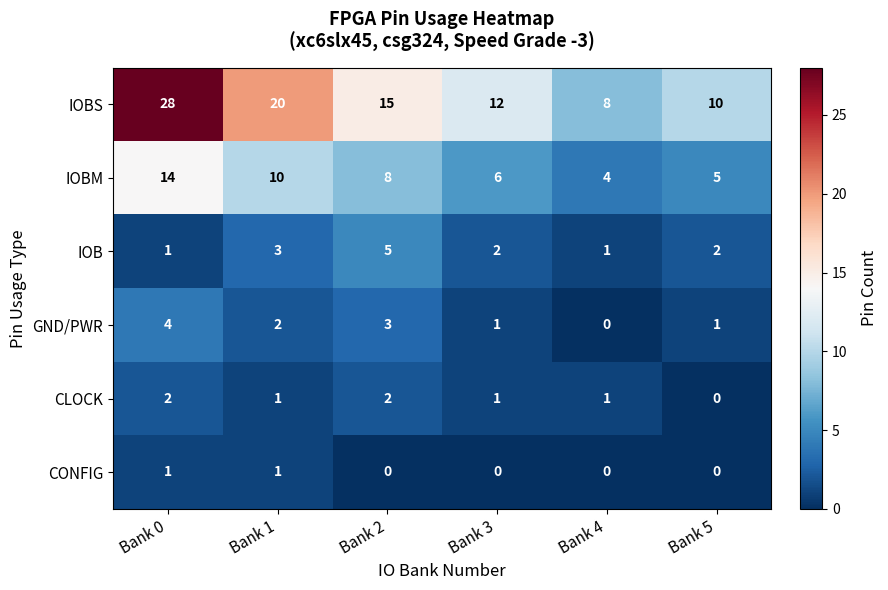

Which series has the largest range (max minus min)?

IOBS